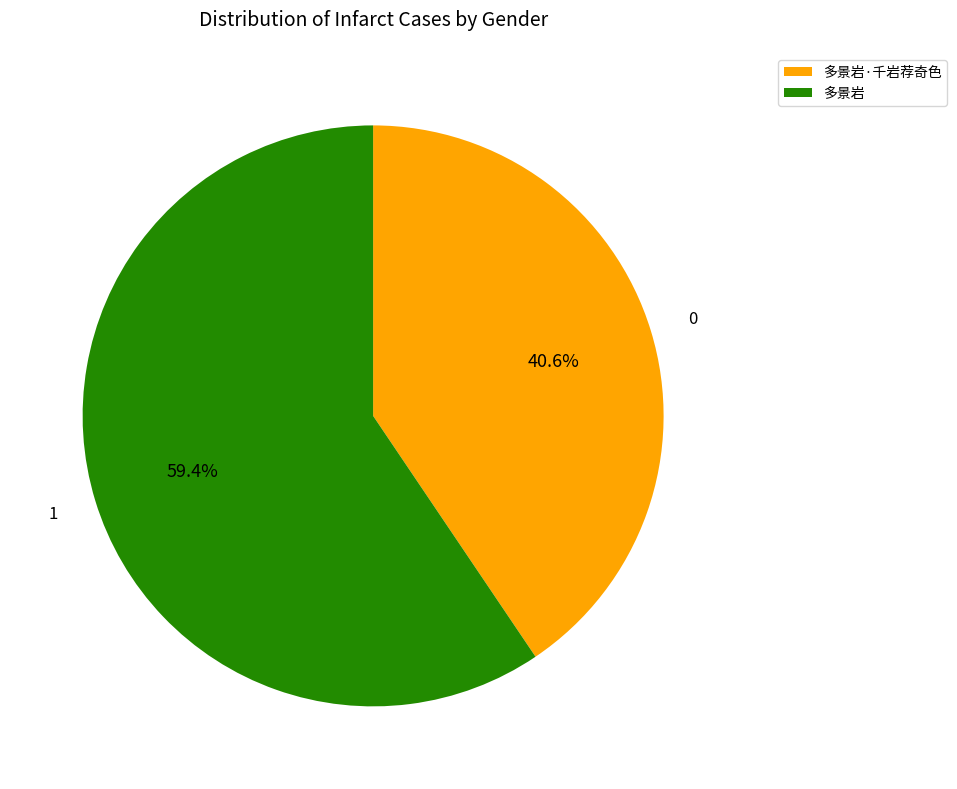

True or false: 多景岩 accounts for 59% of the total.

True